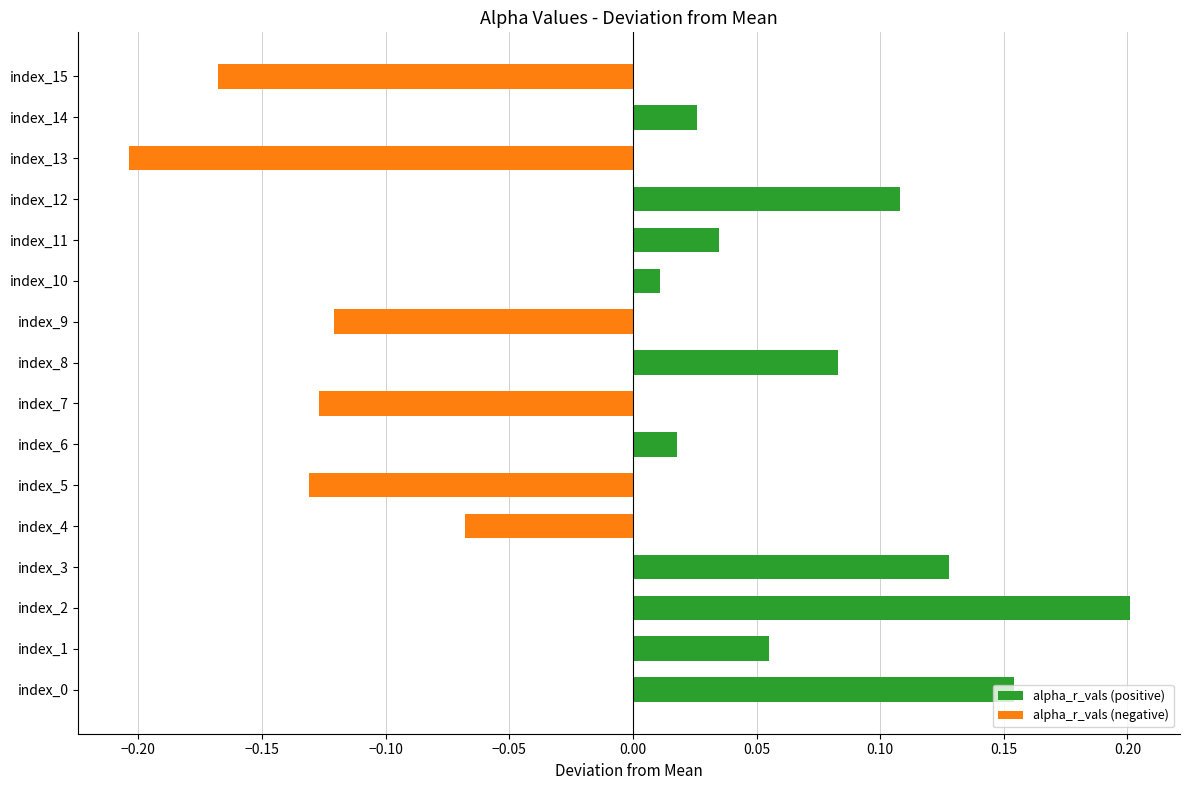

What is the change in value from index_9 to index_12?

+0.2